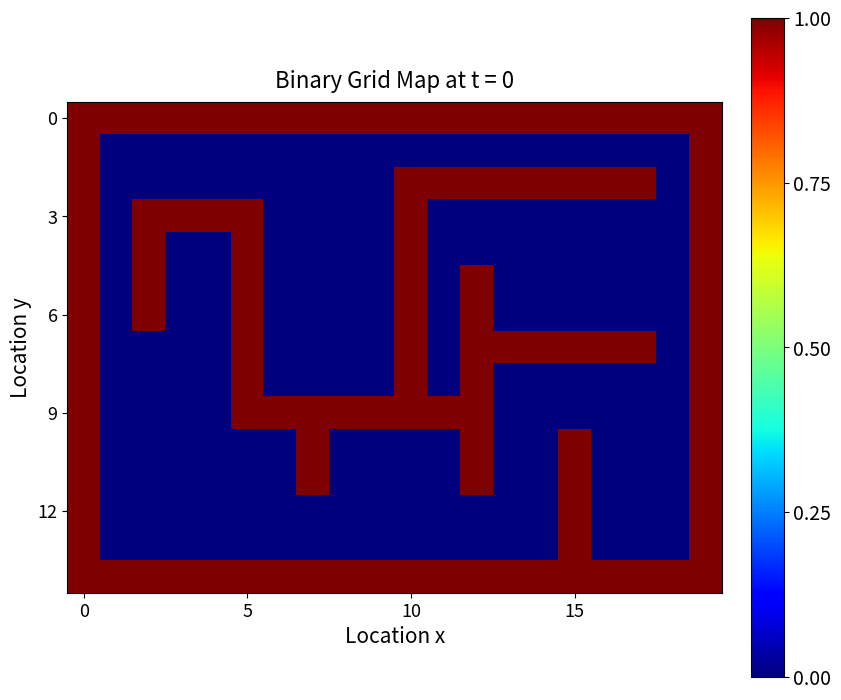

Which category has the lowest value across all series?

5